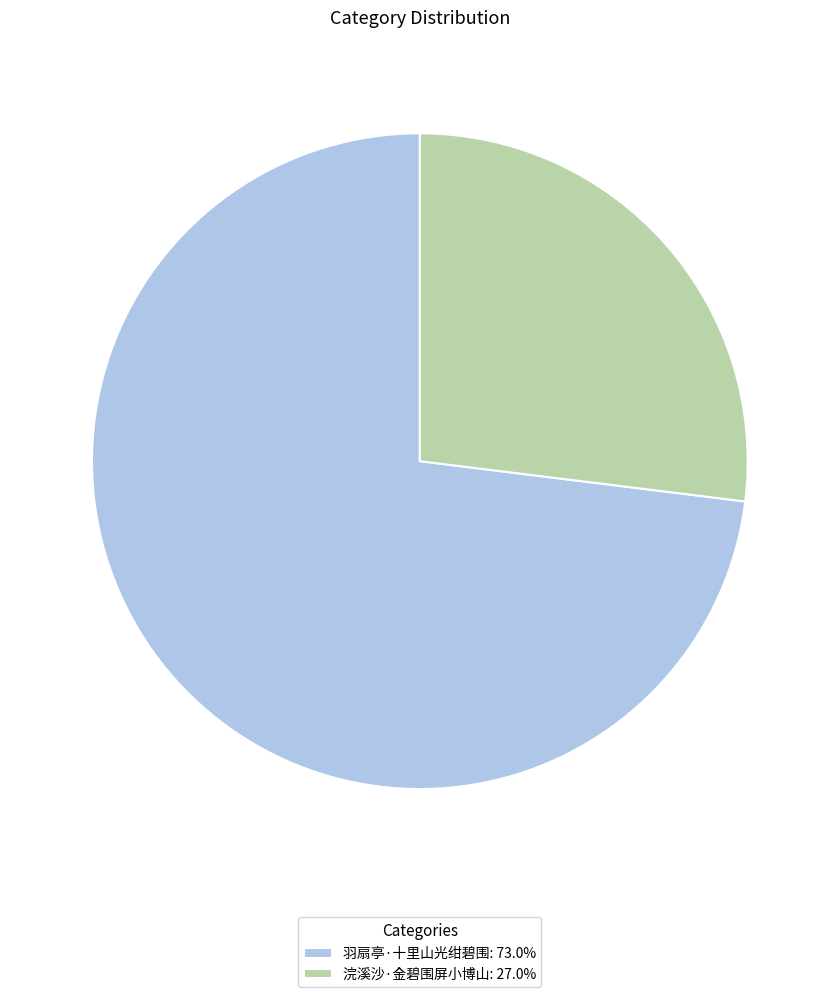

Is it true that 羽扇亭·十里山光绀碧围 is 63% of the pie?

False